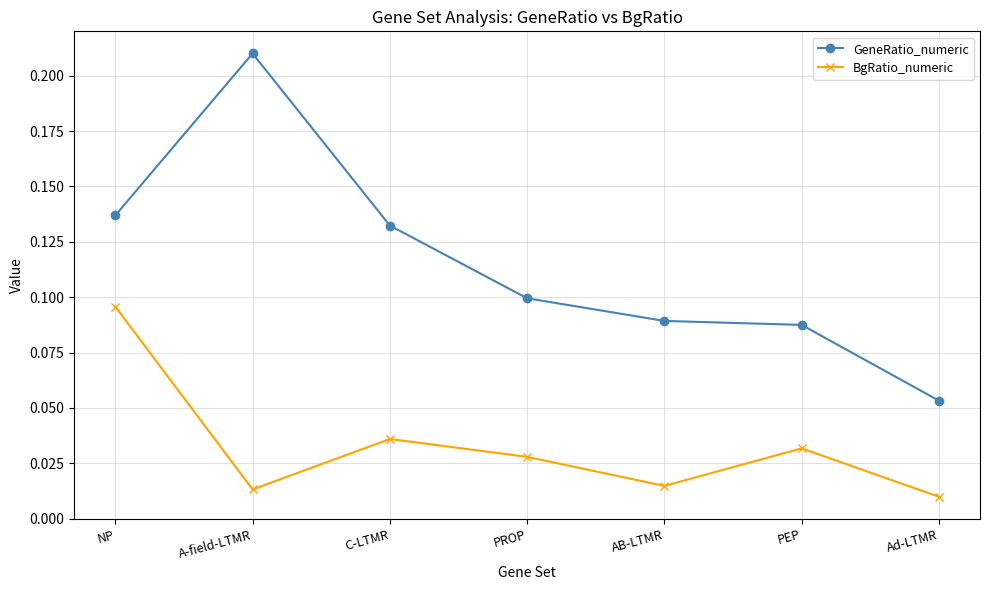

True or false: GeneRatio_numeric has a value of 0.1 at AB-LTMR.

True